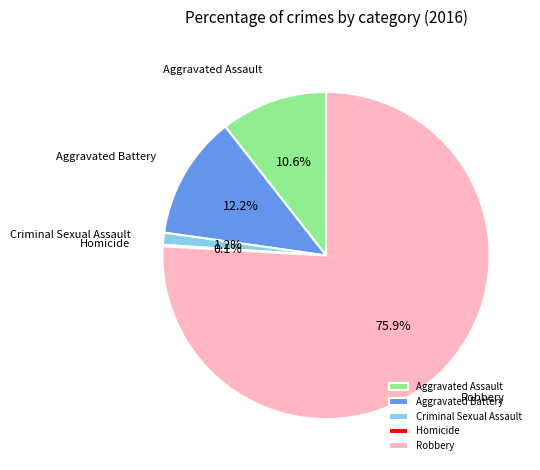

Which has a higher value, Aggravated Battery or Aggravated Assault?

Aggravated Battery